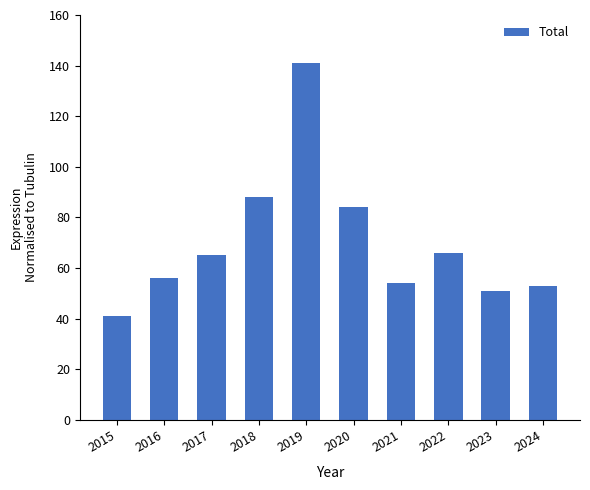

What is the smallest value displayed?

41